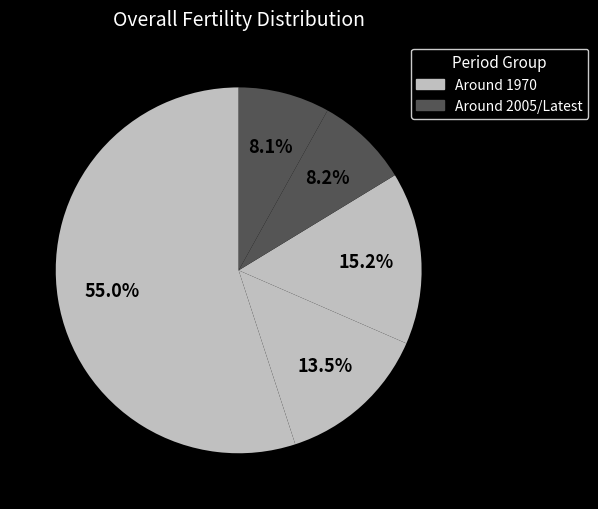

Count the number of slices in the pie.

5